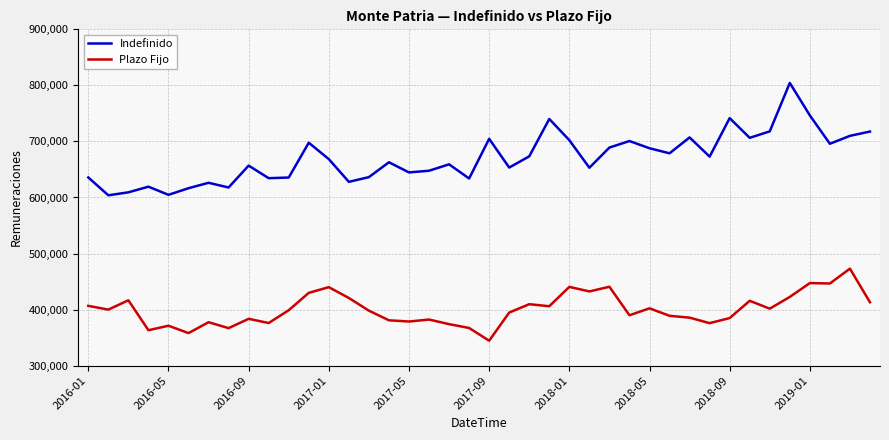

How many interior local valleys does the Indefinido series have?

13